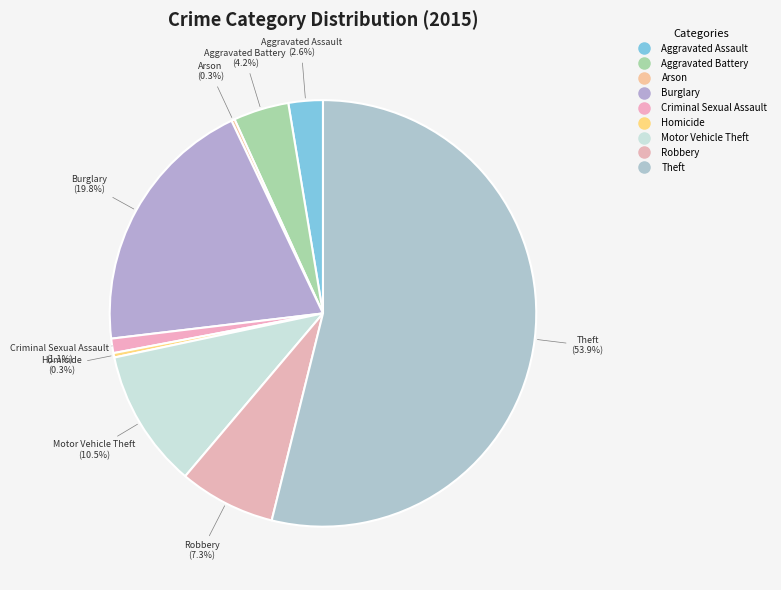

Does Aggravated Assault account for over 50% of the chart?

No